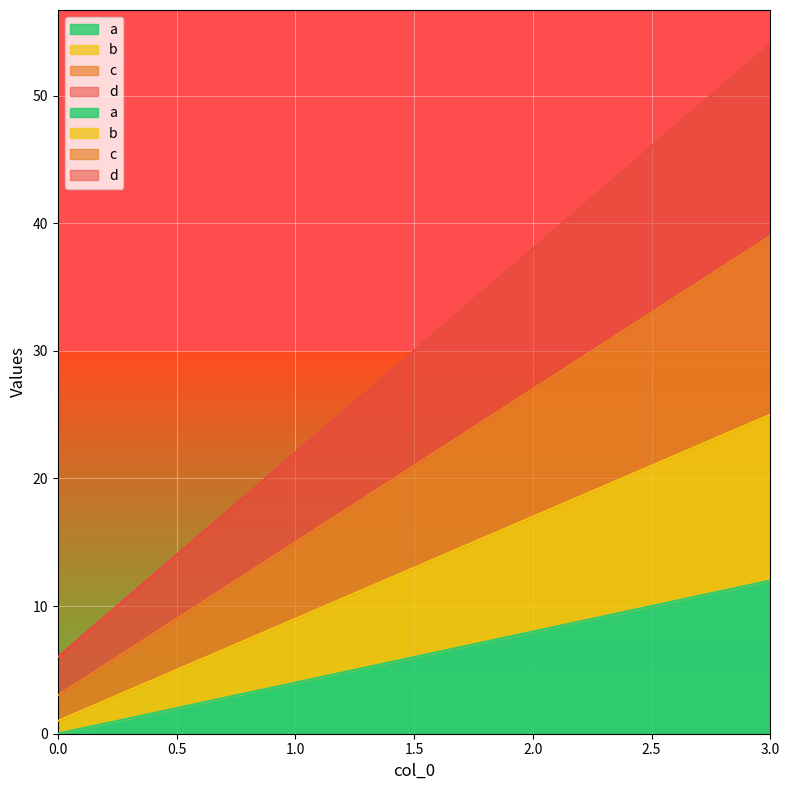

Which series has the largest range (max minus min)?

d